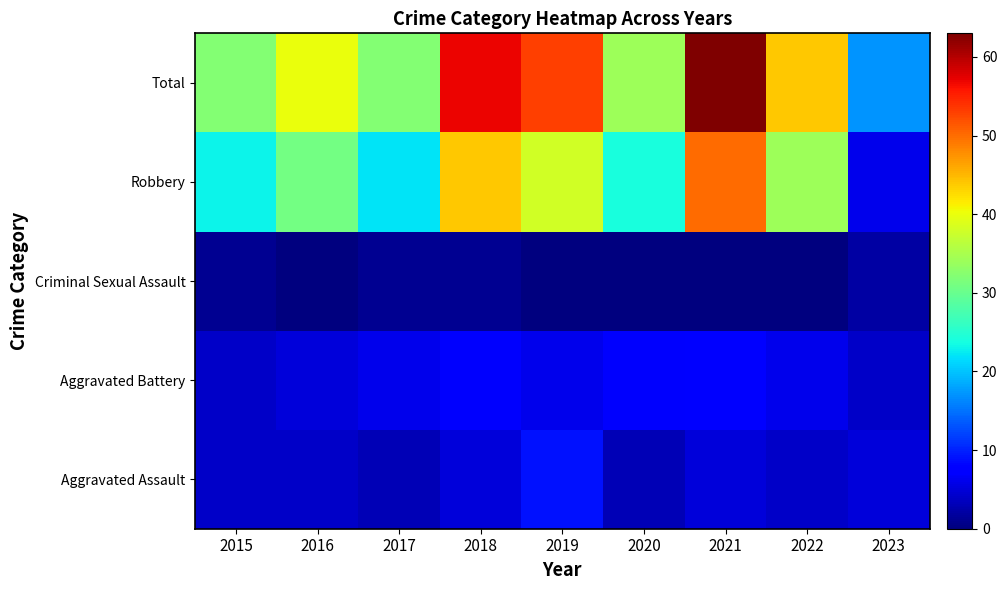

At how many categories does at least one series exceed 21?

8